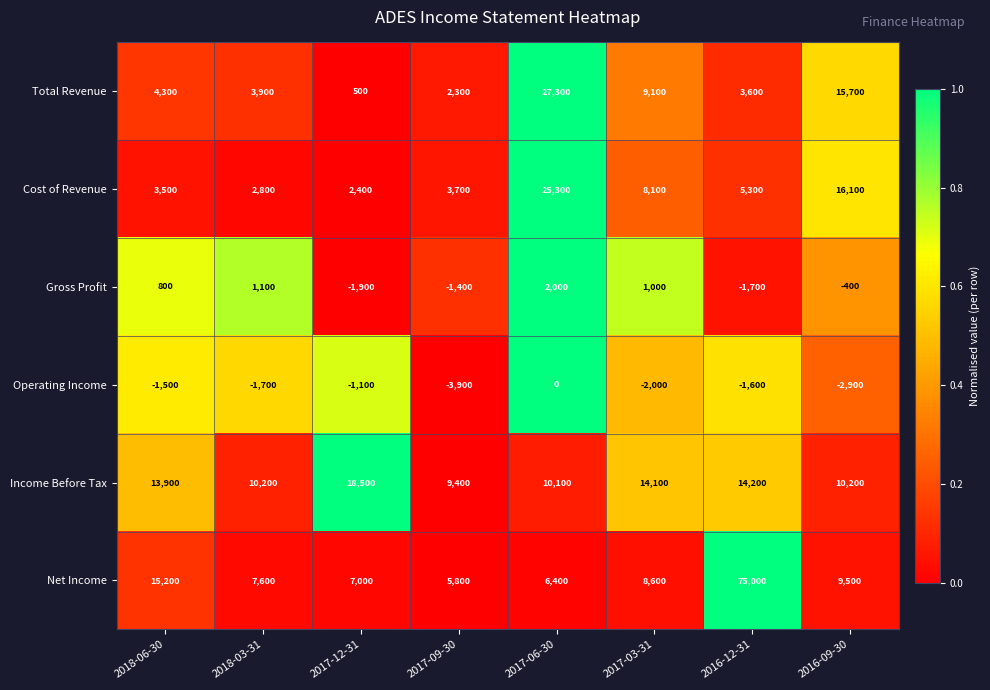

The Income Before Tax series shows 9400 at 2017-09-30. True or false?

True